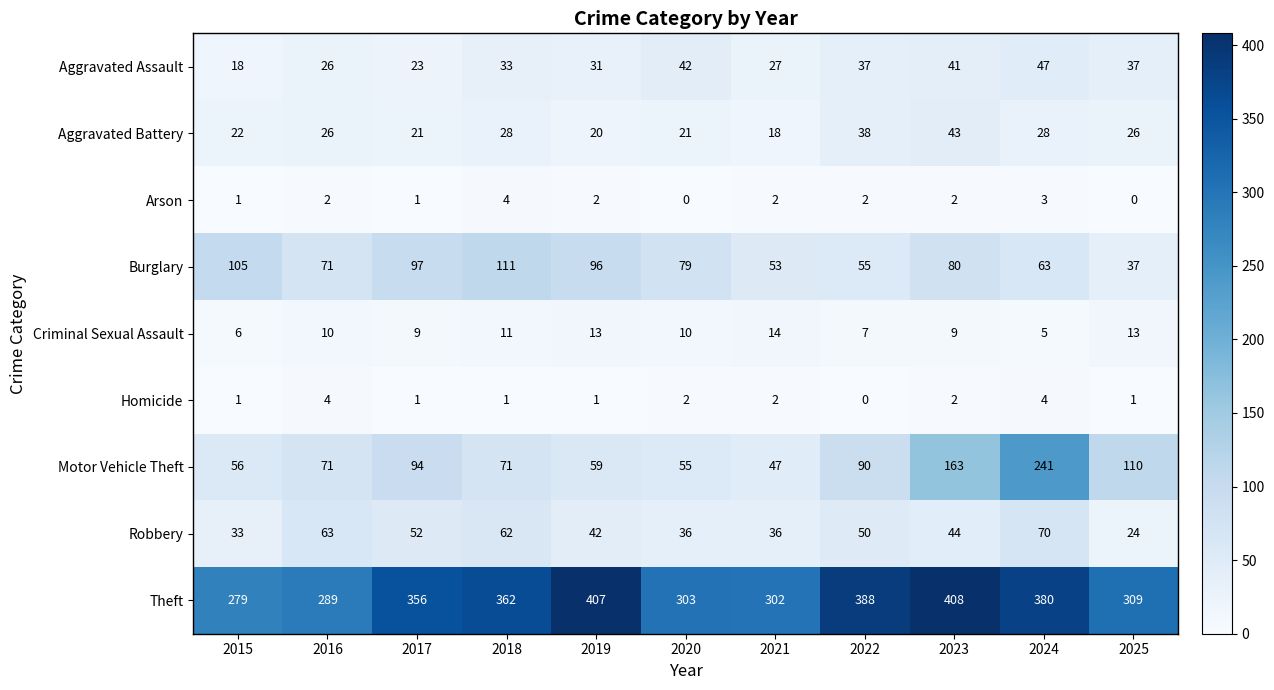

What is the maximum value shown in the chart?

408